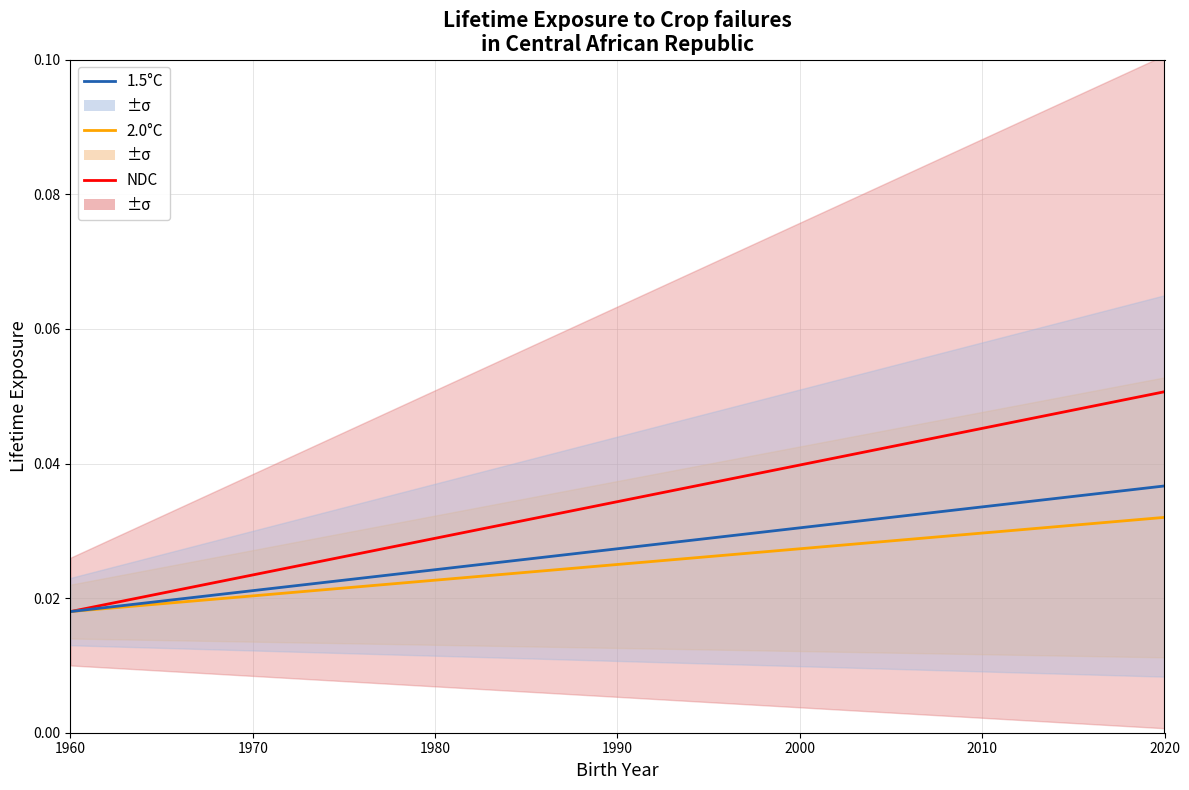

Which series has the largest total across all categories?

NDC